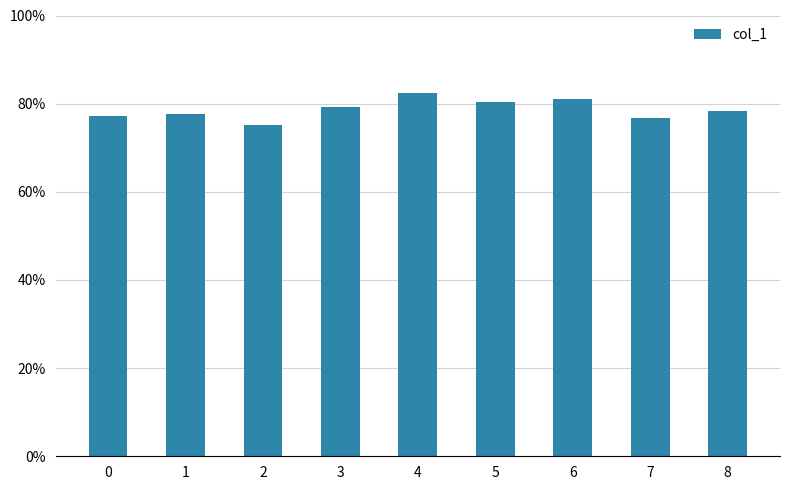

What is the smallest value displayed?

0.8